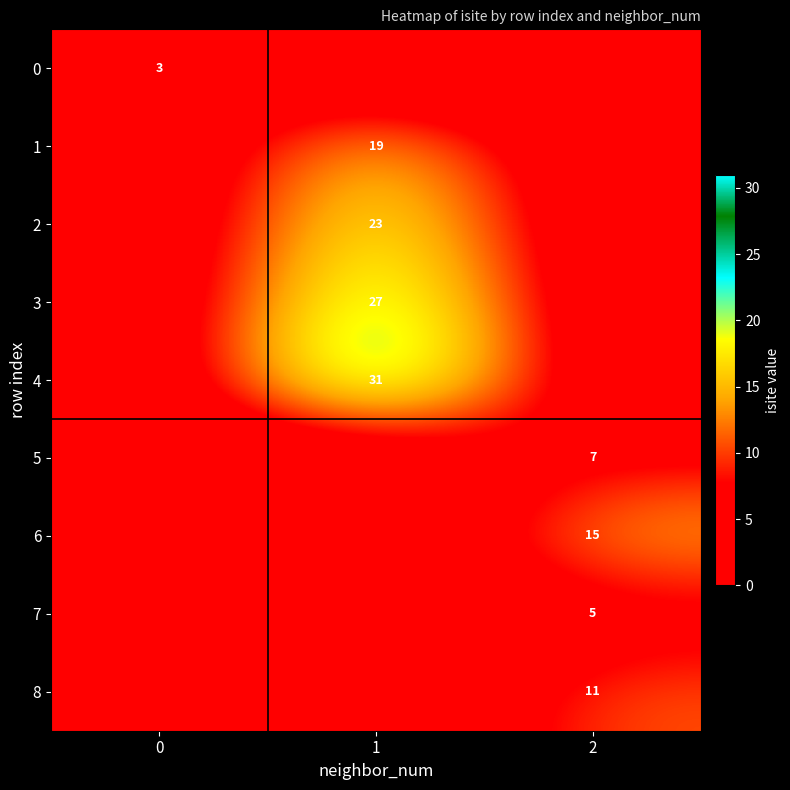

True or false: 2 has a value of 30 at 1.

False